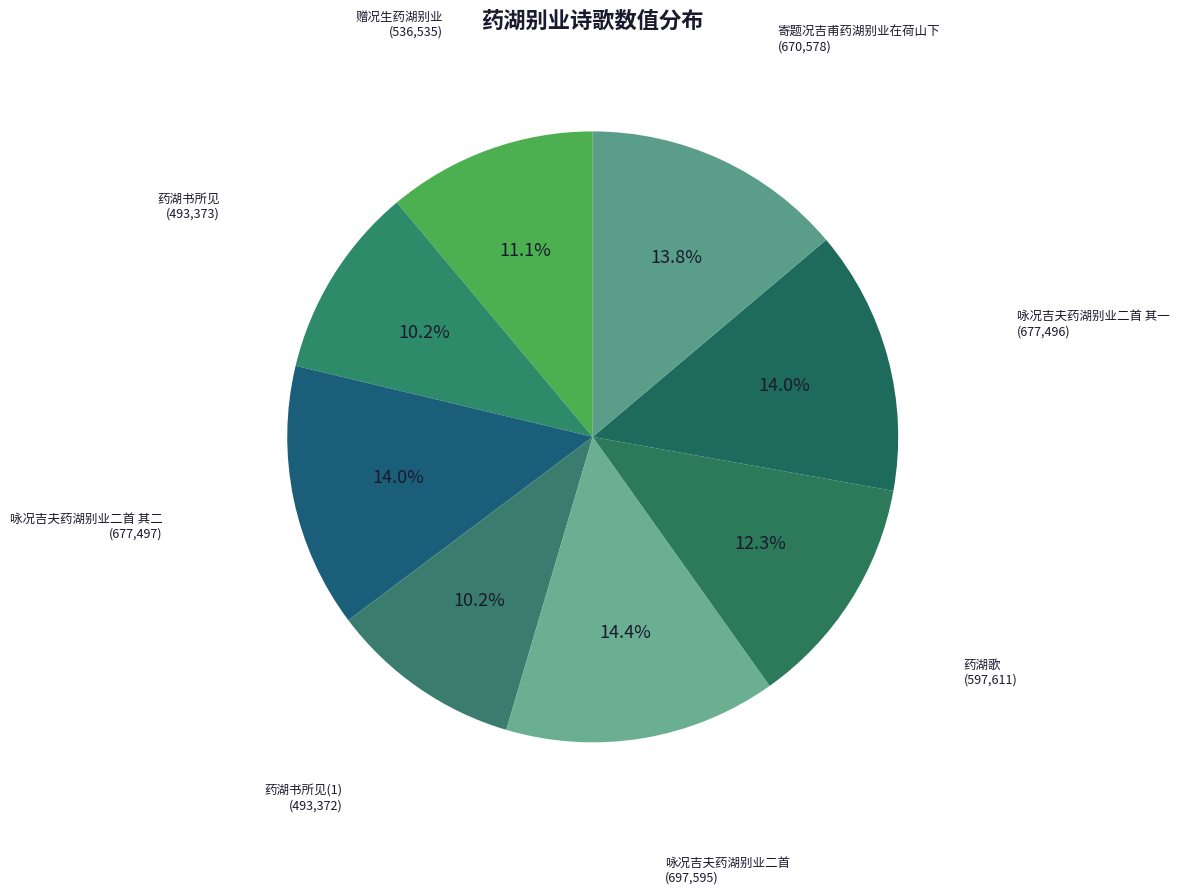

Rank the categories by value from highest to lowest.

咏况吉夫药湖别业二首, 咏况吉夫药湖别业二首 其二, 咏况吉夫药湖别业二首 其一, 寄题况吉甫药湖别业在荷山下, 药湖歌, 赠况生药湖别业, 药湖书所见, 药湖书所见